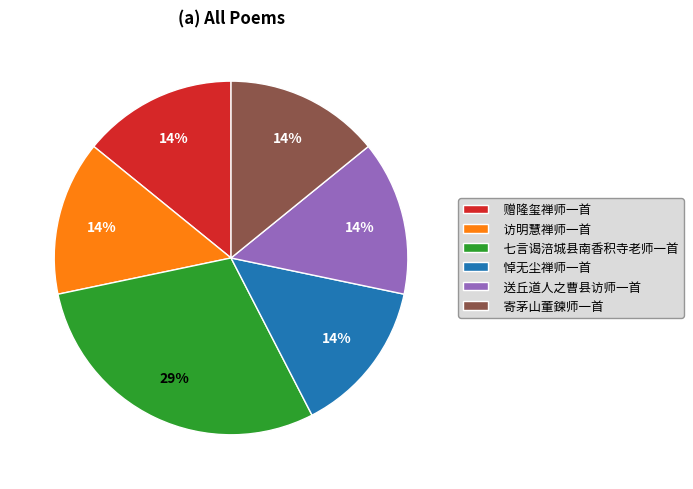

How many slices are in this pie chart?

6